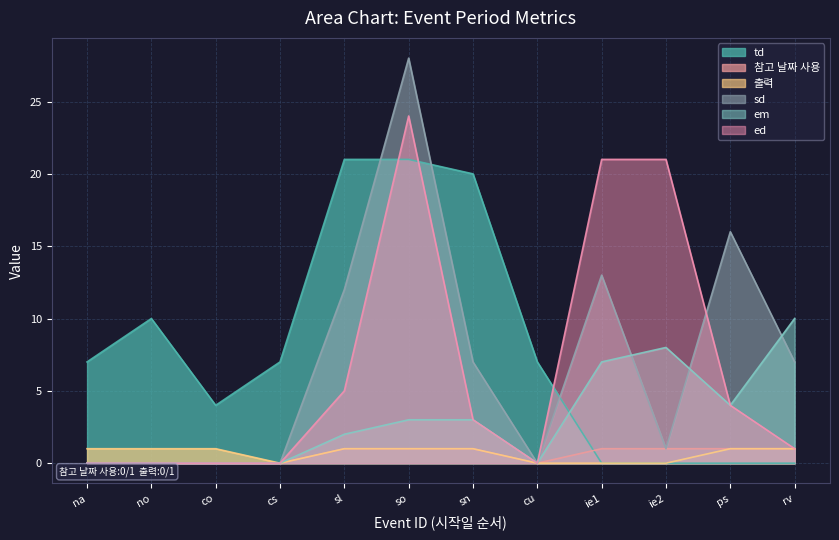

Rank the series by their maximum value, from highest to lowest.

sd, ed, td, em, 참고 날짜 사용, 출력